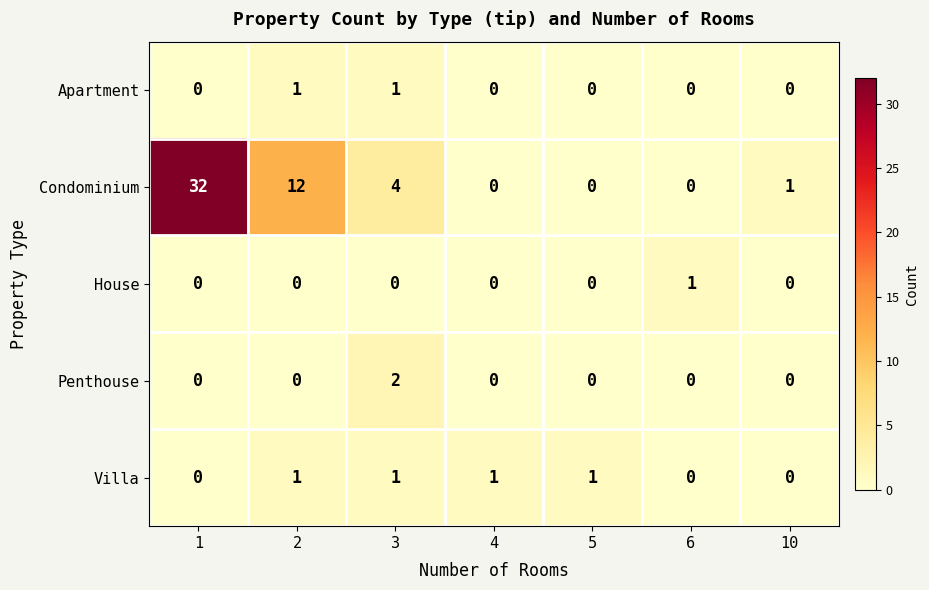

Which series has the largest range (max minus min)?

Condominium